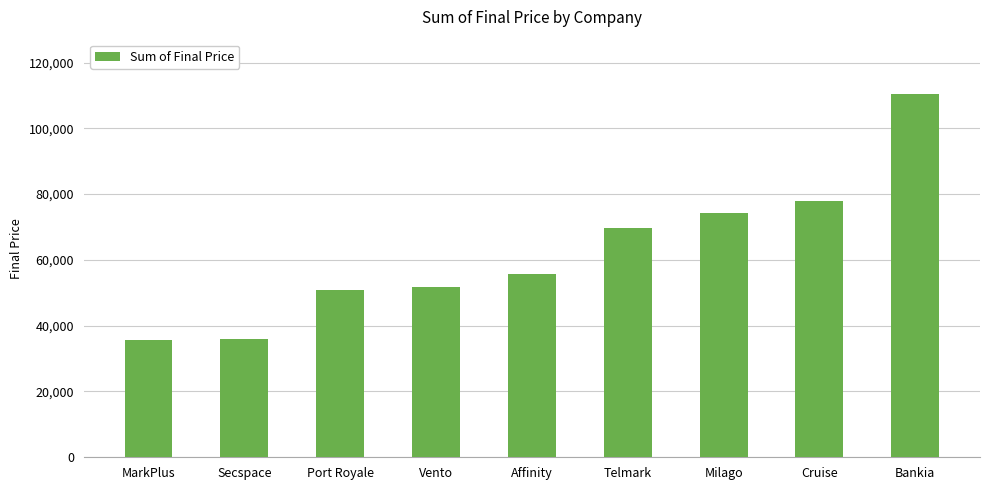

The value at Cruise is 77778.5. True or false?

True